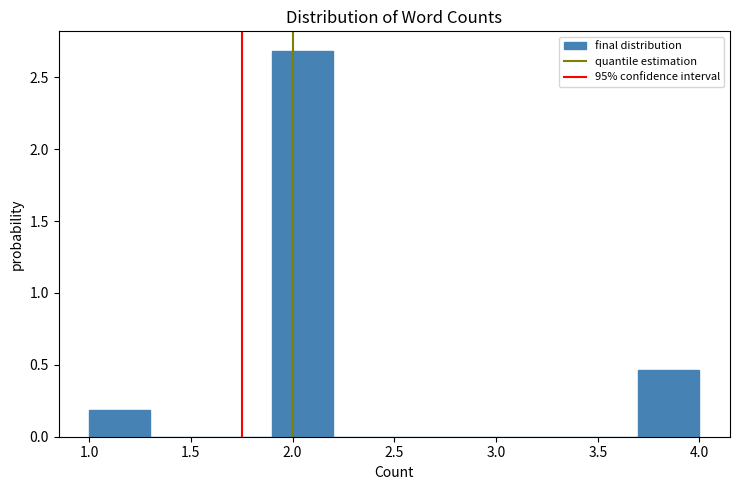

Reading left to right, transcribe this chart: for each bar, give the range it covers on the x-axis and its height. The values are not printed on the chart, so give them approximately, as read against the axis.

1.0 to 1.3: 0.20
1.3 to 1.6: 0
1.6 to 1.9: 0
1.9 to 2.2: 2.70
2.2 to 2.5: 0
2.5 to 2.8: 0
2.8 to 3.1: 0
3.1 to 3.4: 0
3.4 to 3.7: 0
3.7 to 4.0: 0.45